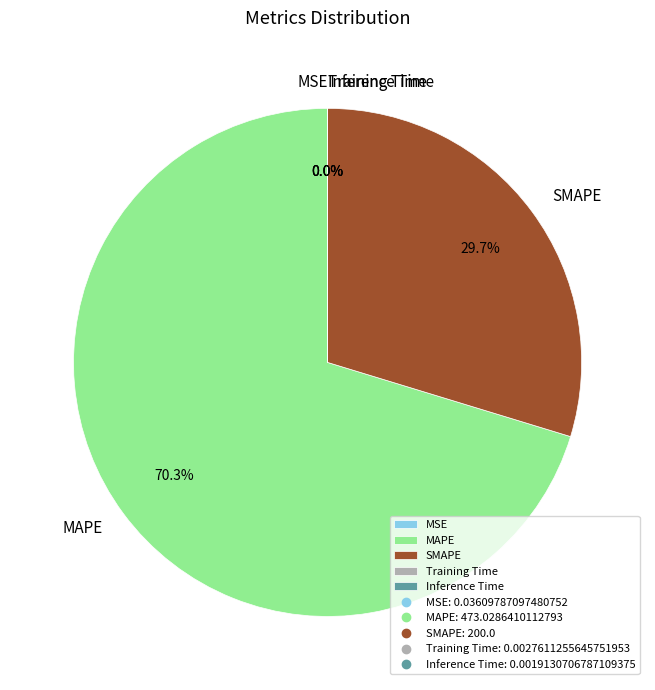

Is the sum of MAPE and SMAPE greater than half?

Yes